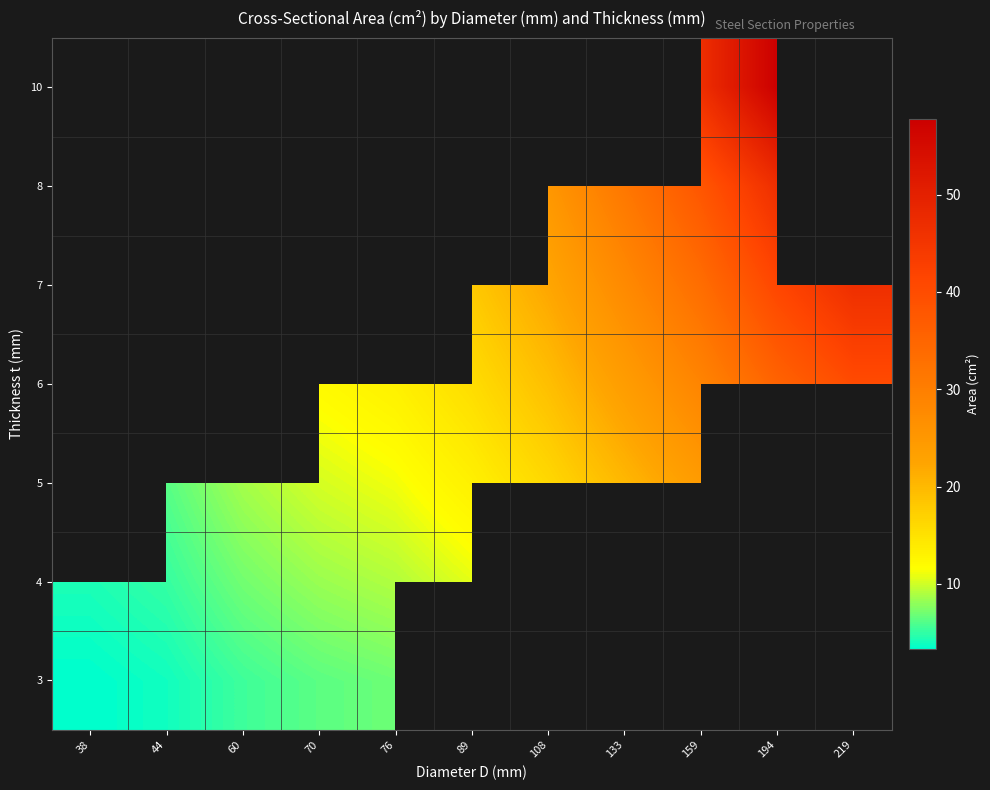

List the series in order of their overall mean, lowest first.

3, 4, 5, 6, 7, 8, 10